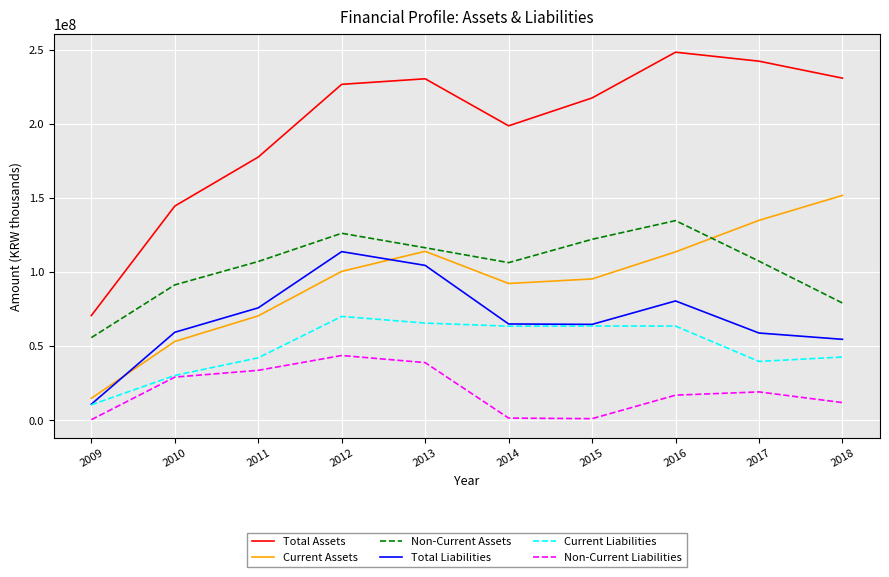

What are all the series names shown in the legend?

Total Assets, Current Assets, Non-Current Assets, Total Liabilities, Current Liabilities, Non-Current Liabilities